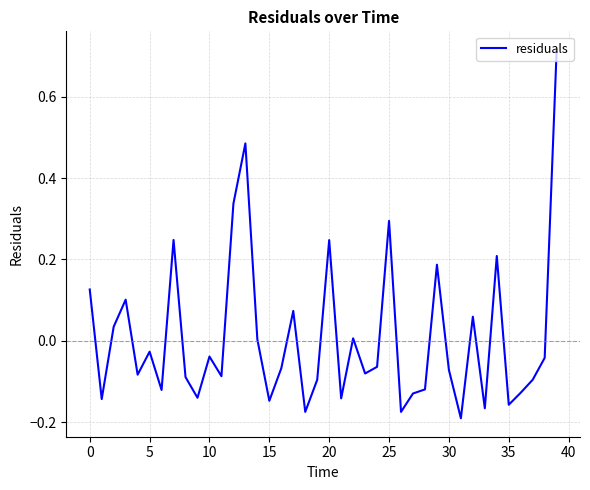

What is the difference between the maximum and minimum values?

0.9